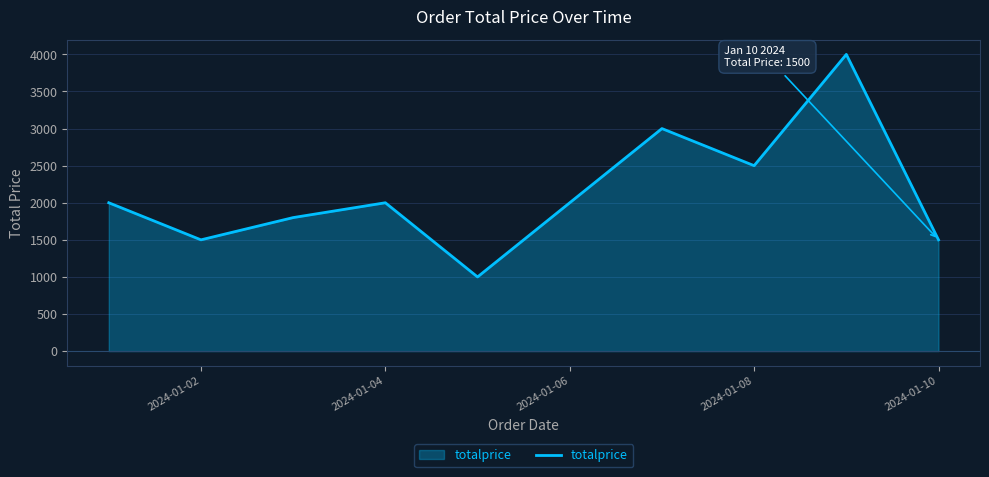

What is the average value?

2130